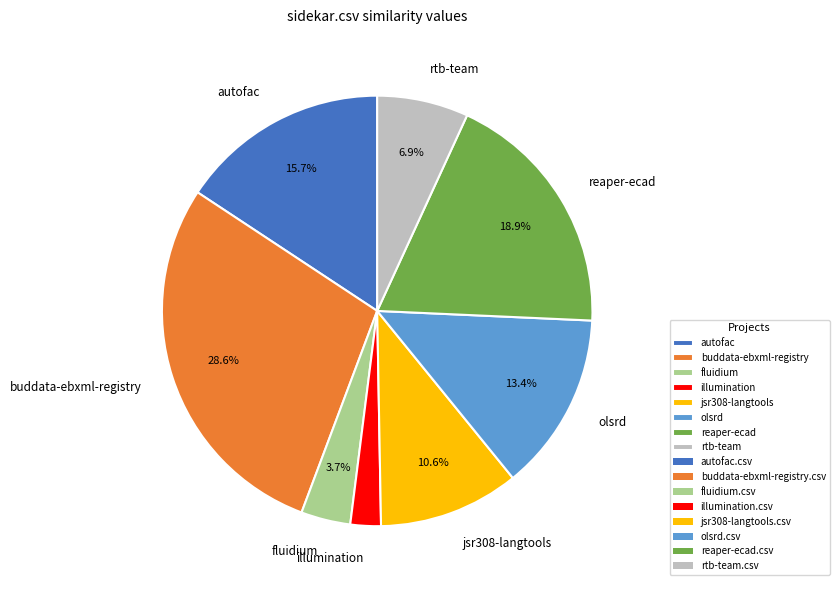

Does fluidium account for over 50% of the chart?

No